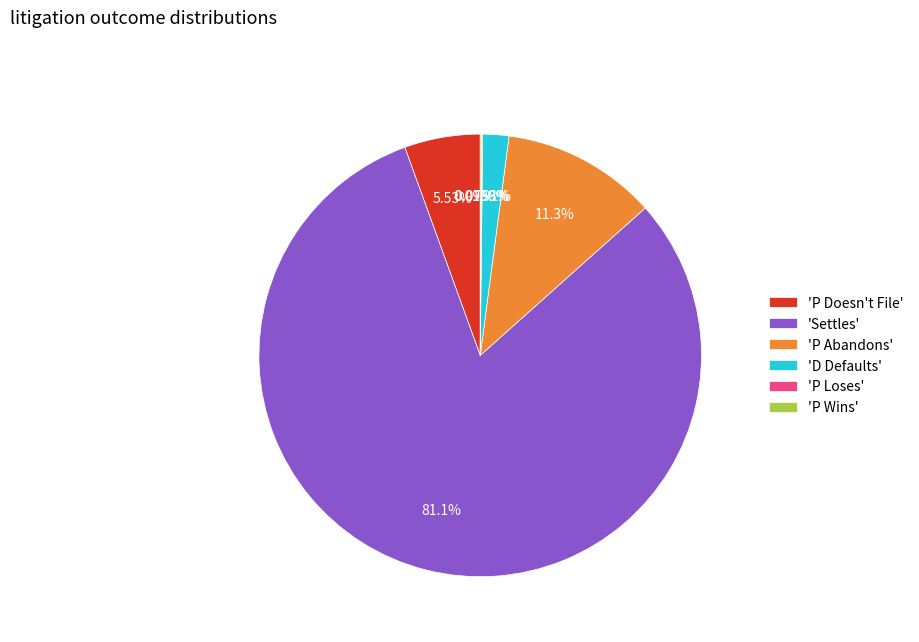

To the nearest percent, what is the difference between the largest and smallest slice percentages?

81%